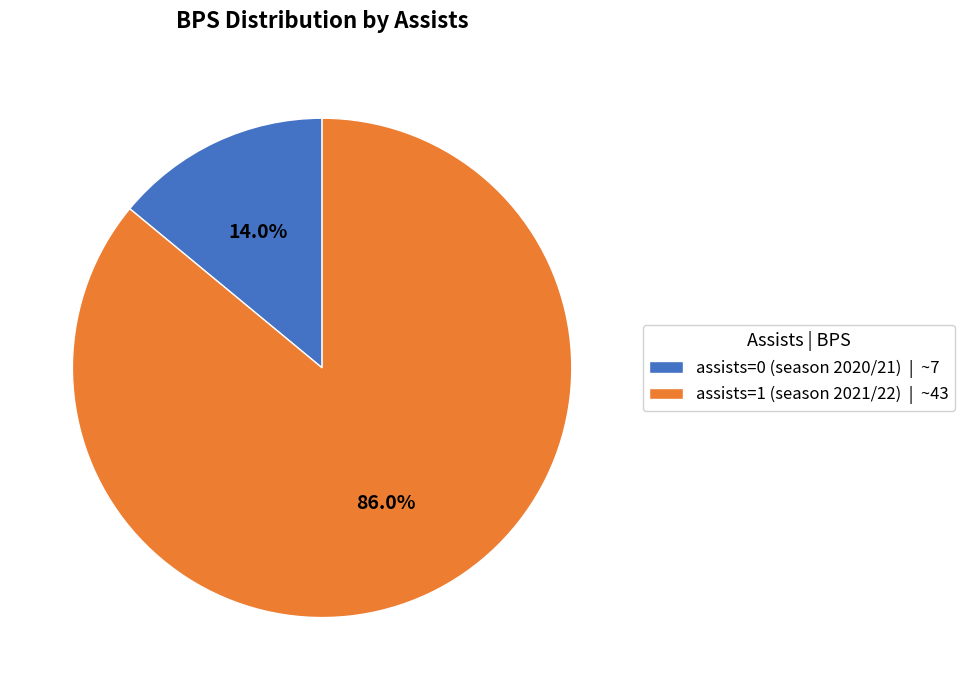

Is it true that assists=0 (season 2020/21) is 14% of the pie?

True